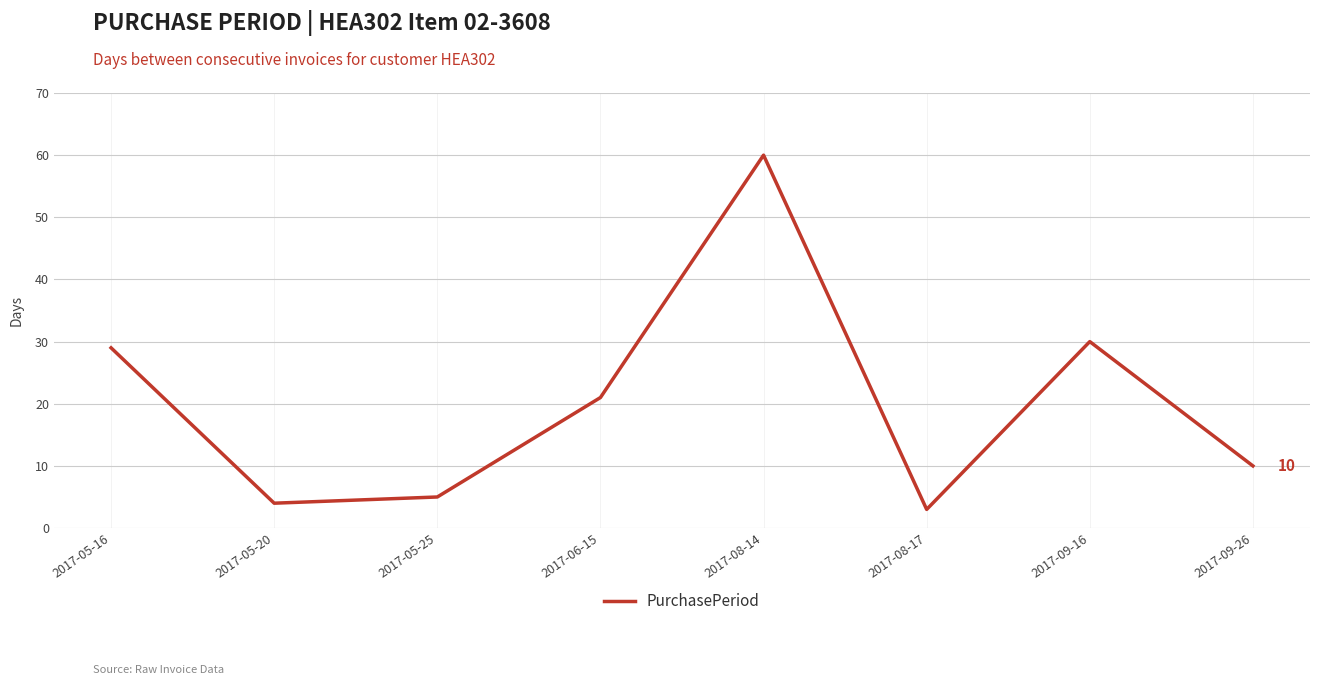

How many interior local peaks (higher than both neighbors) does the data have?

2